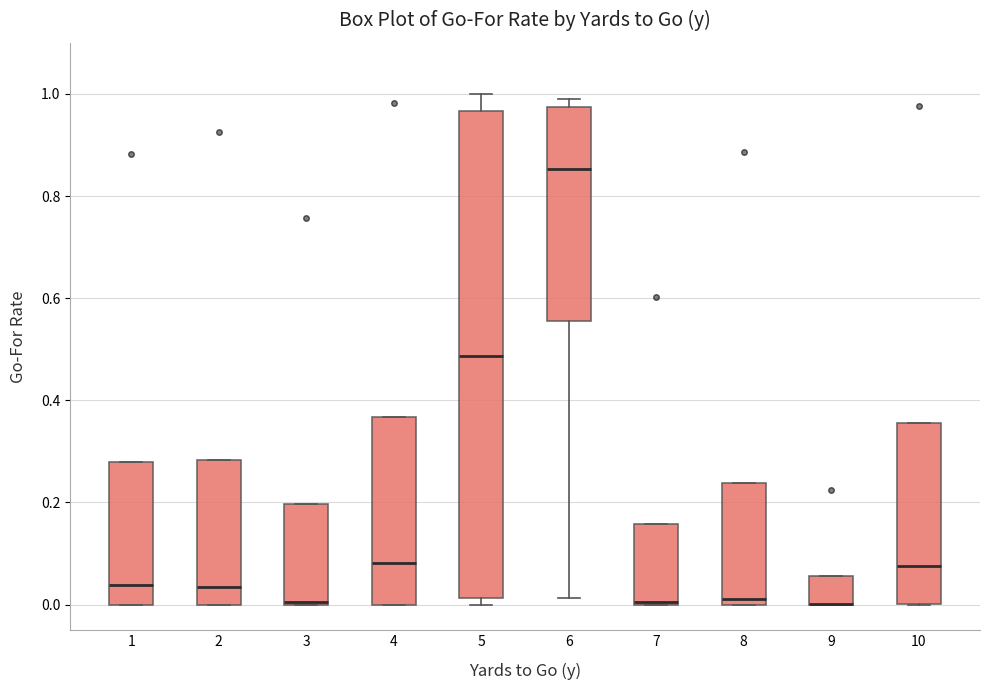

Reading left to right, transcribe this box plot: for each box, give where its median line is, the range the box spans, and where its two whiskers end, as read against the y-axis. The values are not printed on the chart, so give them approximately, as read against the axis.

1: median 0.04, box 0.00 to 0.28, whiskers 0.00 to 0.28
2: median 0.04, box 0.00 to 0.28, whiskers 0.00 to 0.28
3: median 0.00 (drawn on the box's lower edge), box 0.00 to 0.20, whiskers 0.00 to 0.20
4: median 0.08, box 0.00 to 0.36, whiskers 0.00 to 0.36
5: median 0.48, box 0.02 to 0.96, whiskers 0.00 to 1.00
6: median 0.86, box 0.56 to 0.98, whiskers 0.02 to 1.00
7: median 0.00 (drawn on the box's lower edge), box 0.00 to 0.16, whiskers 0.00 to 0.16
8: median 0.02, box 0.00 to 0.24, whiskers 0.00 to 0.24
9: median 0.00 (drawn on the box's lower edge), box 0.00 to 0.06, whiskers 0.00 to 0.06
10: median 0.08, box 0.00 to 0.36, whiskers 0.00 to 0.36